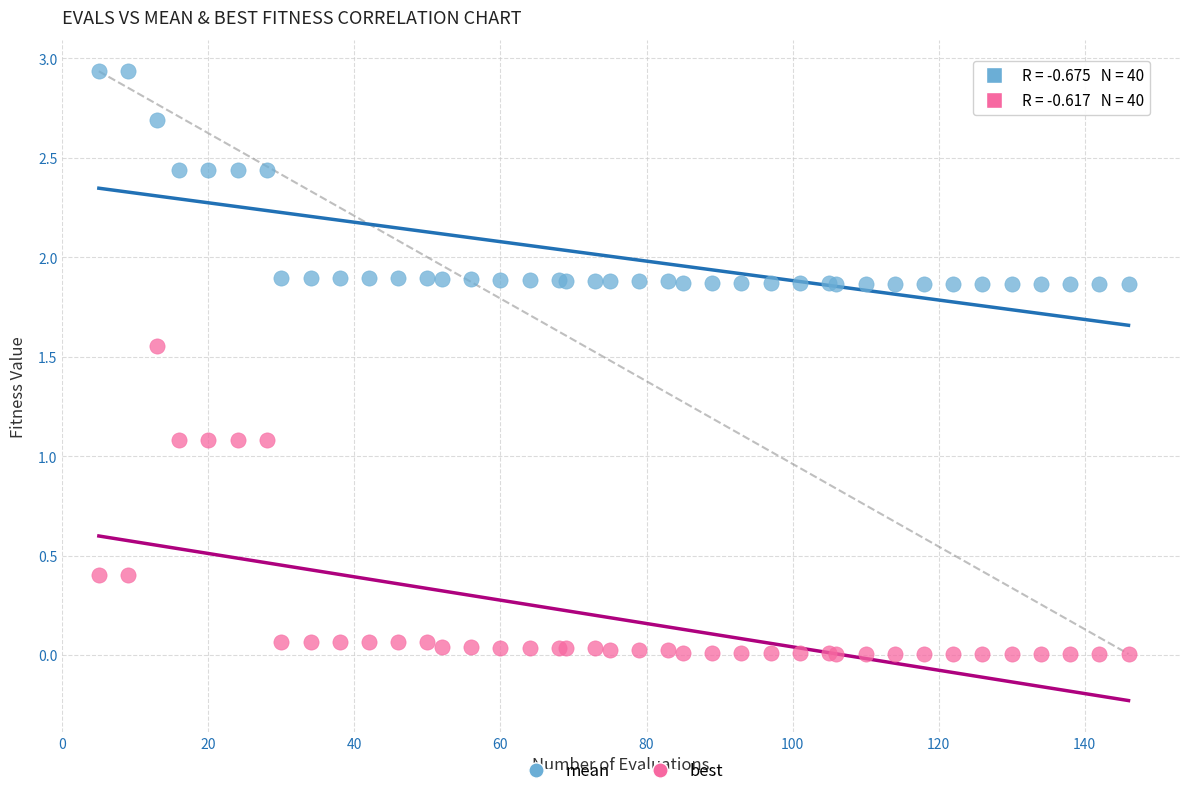

What is the X range (max minus min) for the scatter plot?

141.0